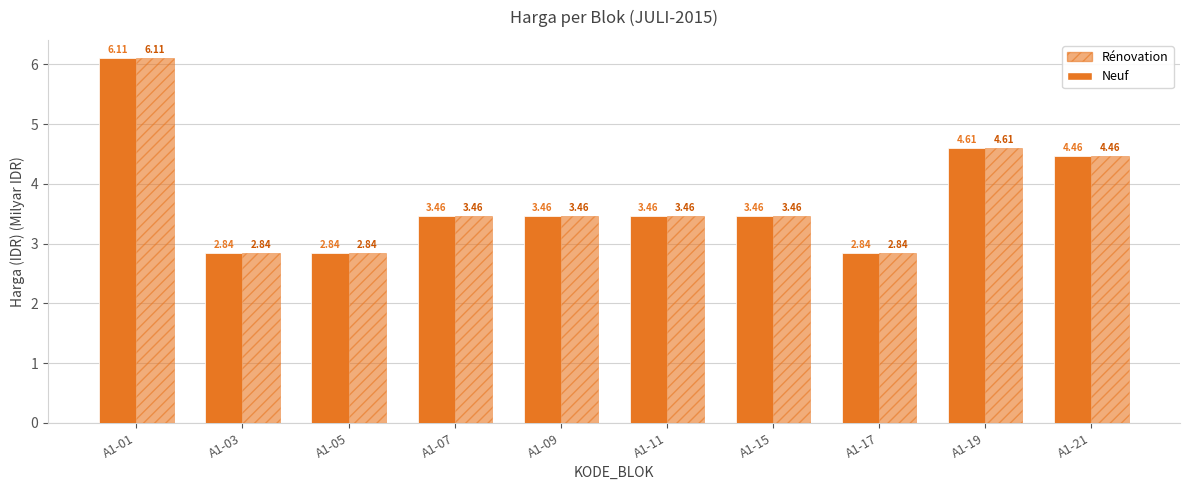

What is the average value of the Rénovation series?

3.8